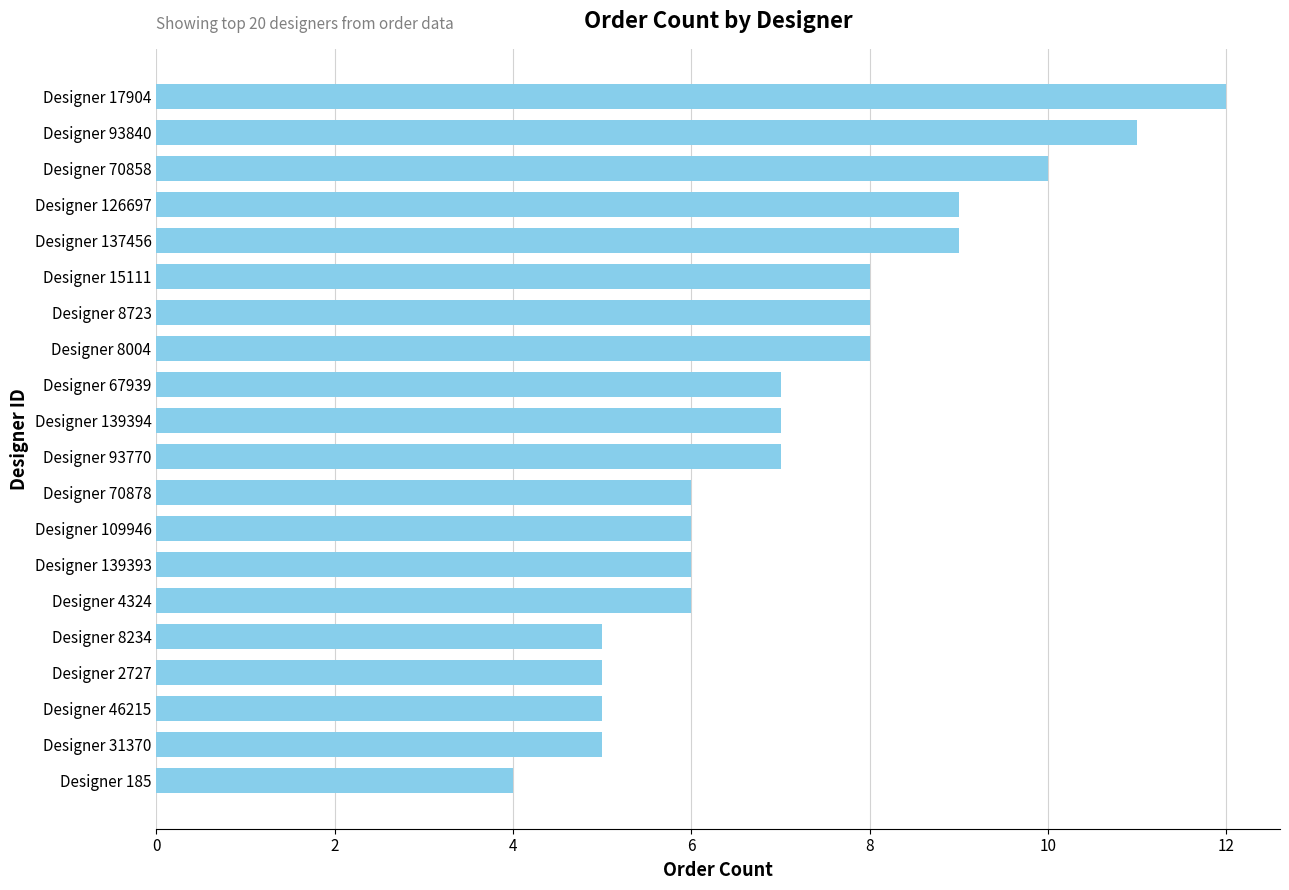

What is the label of the 18th bar from the bottom?

Designer 70858